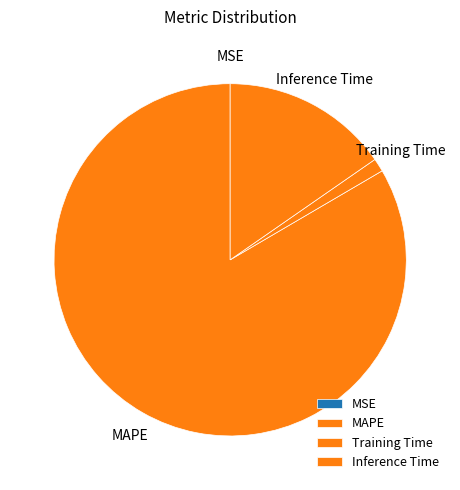

Which slice is the largest?

MAPE